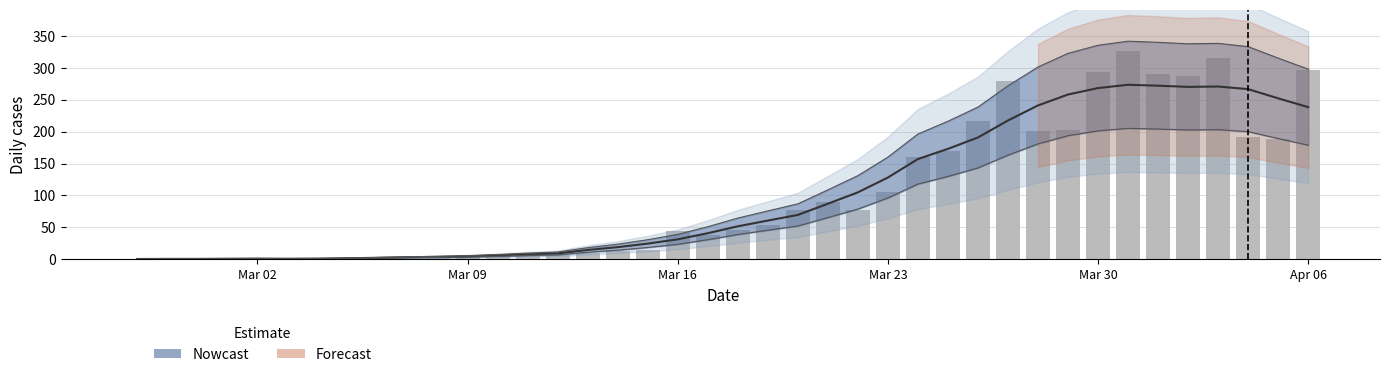

Which label corresponds to the smallest value in the chart?

Mar 02